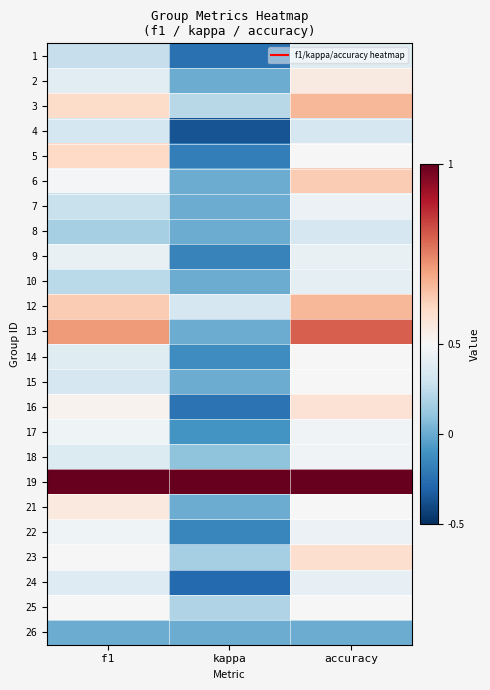

At how many categories does at least one series exceed 0?

3